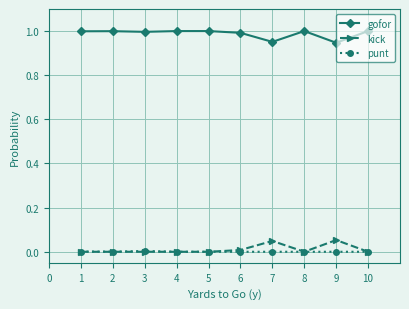

At 7, list the series in order from smallest to largest.

punt, kick, gofor